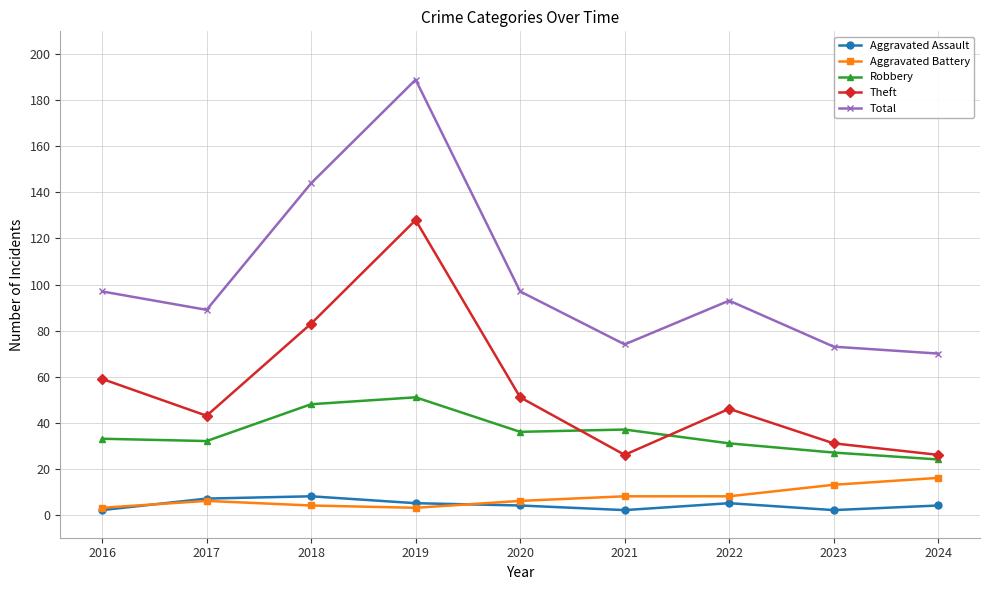

Is the value of Total at 2021 greater than the value of Theft at 2019?

No